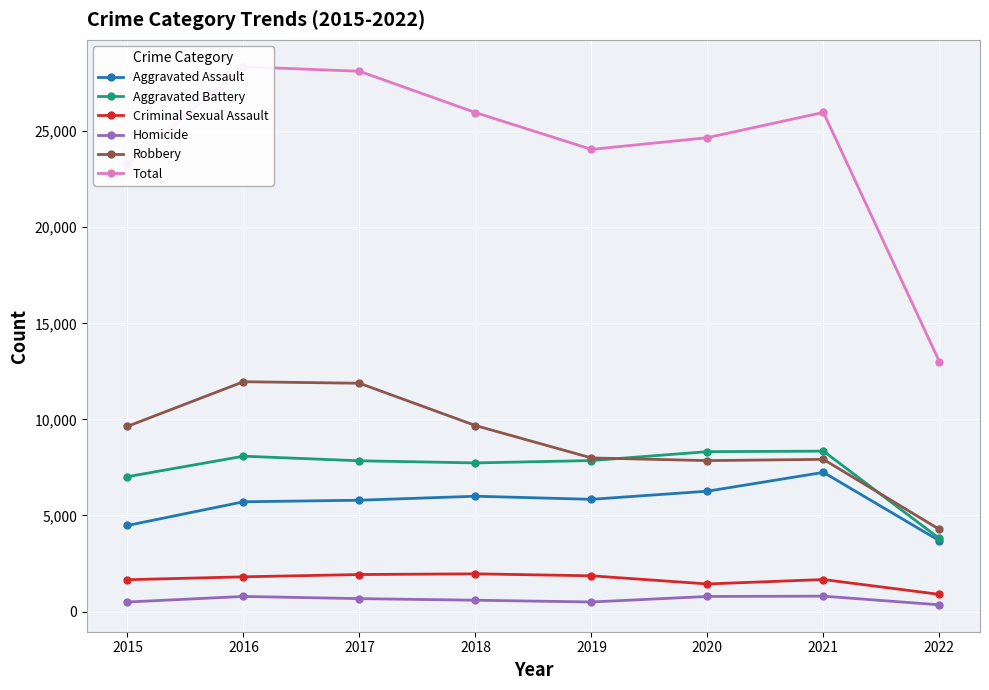

Is it true that Total equals 23288 at 2015?

True